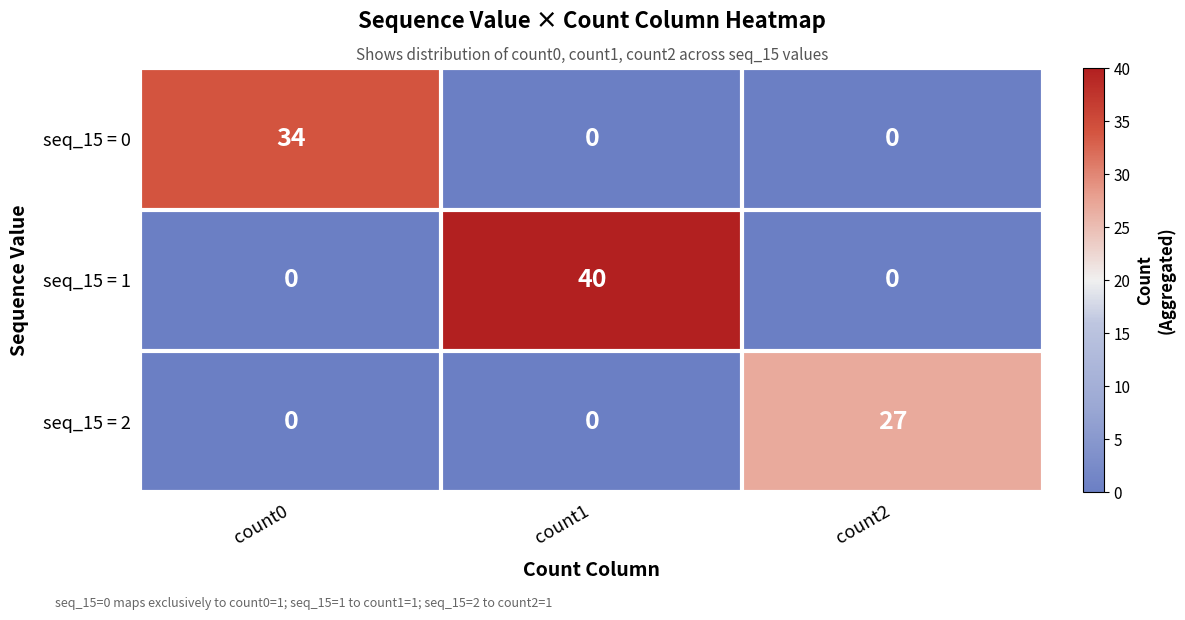

What is the highest value of the seq_15 = 0 series?

34